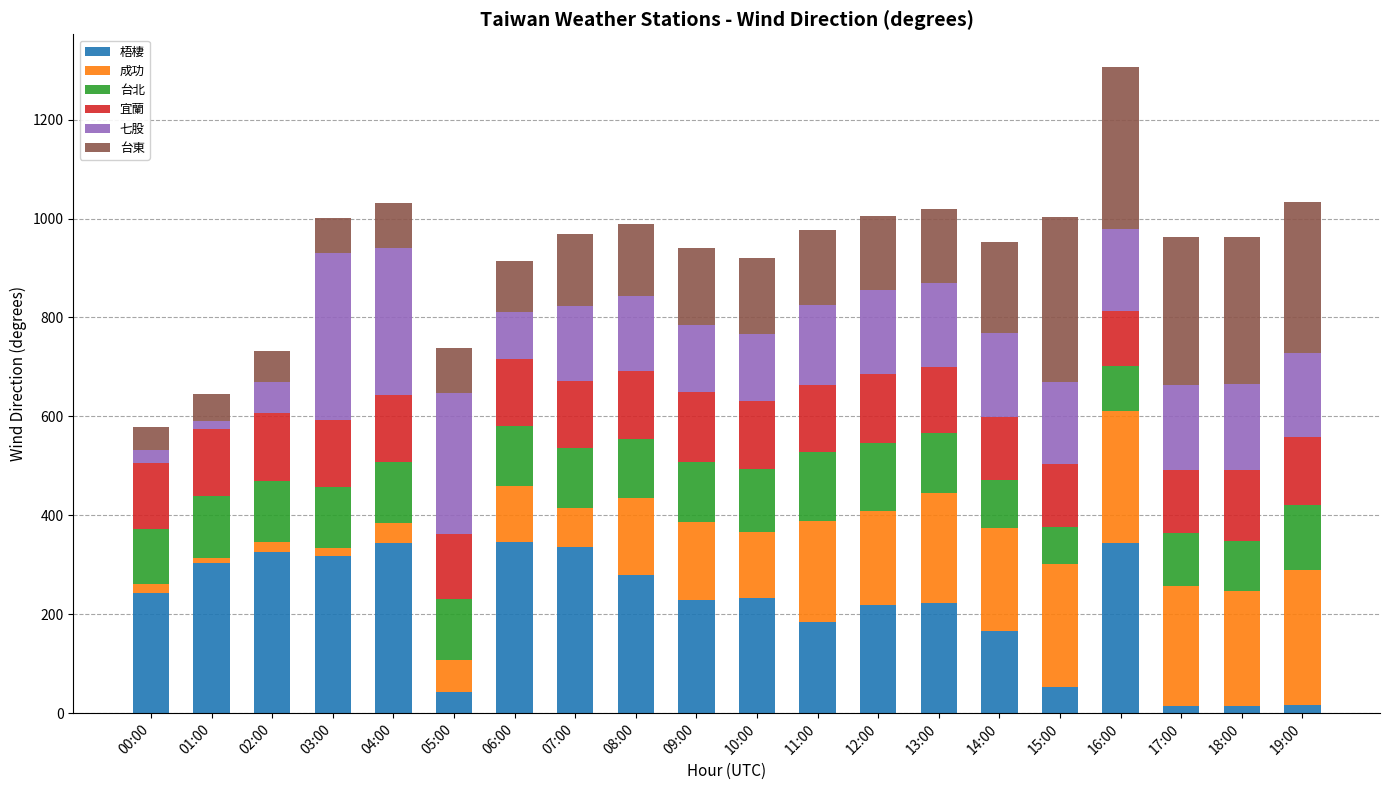

What is the sum of all 梧棲 values?

4229.9